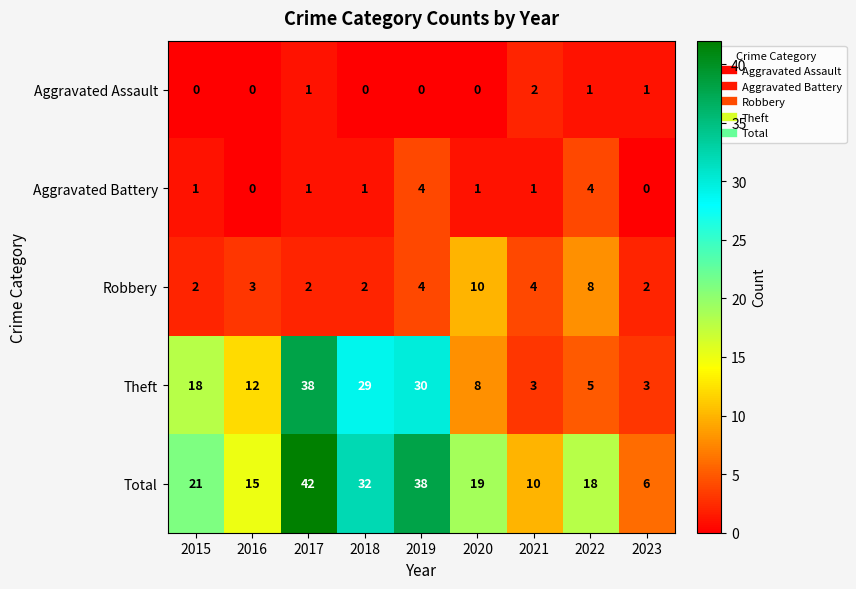

Is it true that Aggravated Battery equals 4 at 2019?

True